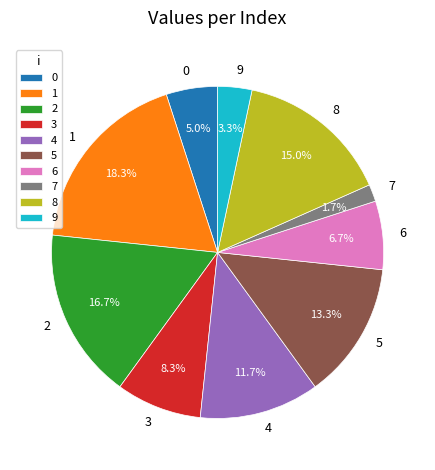

To the nearest percent, what is the average slice percentage?

10%